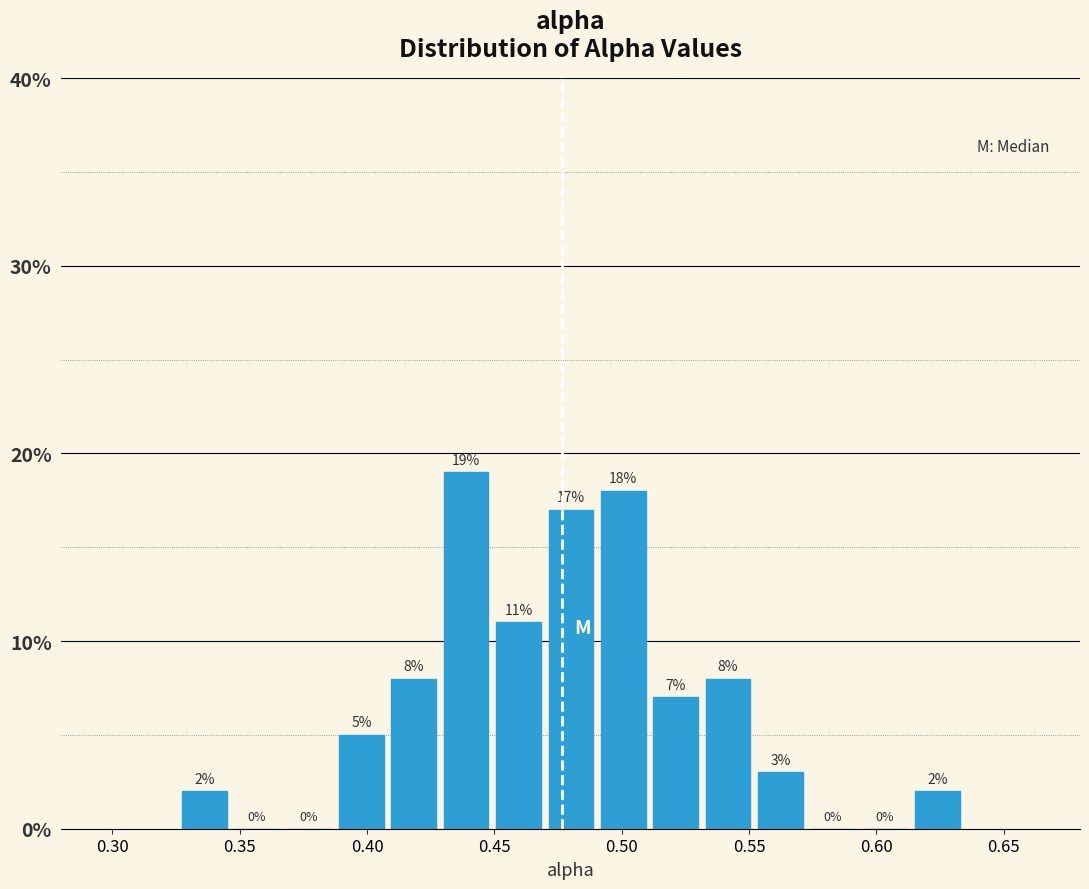

Reading left to right, list every bar in this chart as the range it spans on the x-axis followed by its height. The bar edges are not printed on the chart, so give them approximately, as read against the axis.

0.325 to 0.350: 2
0.350 to 0.370: 0
0.370 to 0.390: 0
0.390 to 0.410: 5
0.410 to 0.430: 8
0.430 to 0.450: 19
0.450 to 0.470: 11
0.470 to 0.490: 17
0.490 to 0.510: 18
0.510 to 0.535: 7
0.535 to 0.555: 8
0.555 to 0.575: 3
0.575 to 0.595: 0
0.595 to 0.615: 0
0.615 to 0.635: 2